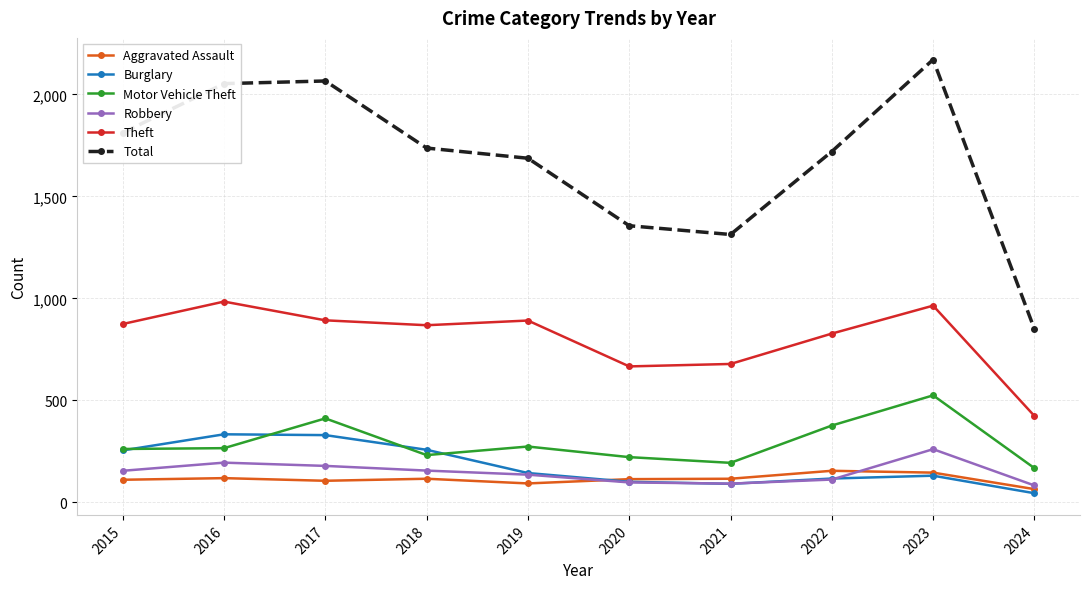

What is the highest value of the Theft series?

984